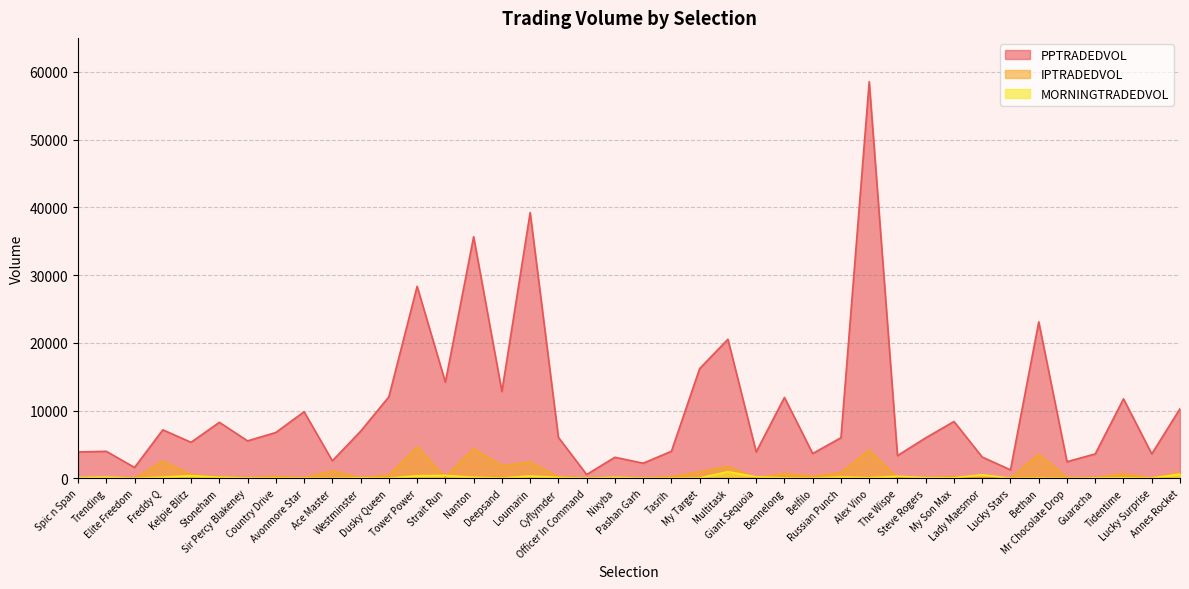

How many data points in PPTRADEDVOL are above 6042?

20